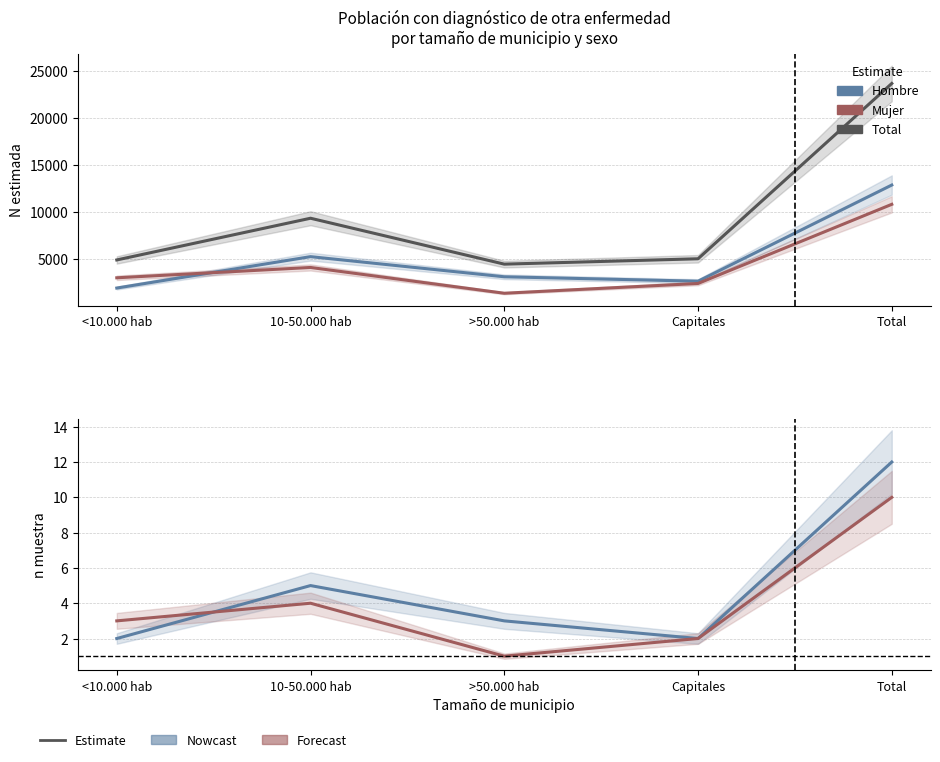

Between <10.000 hab and >50.000 hab, which is larger?

>50.000 hab